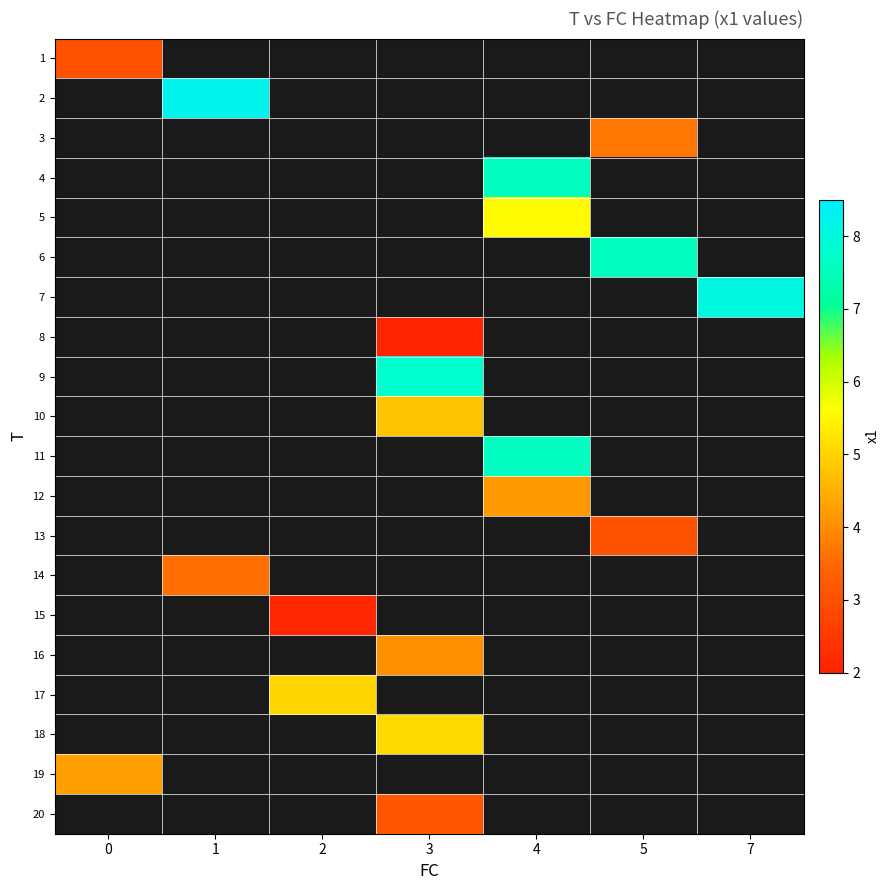

Count the number of categories in the chart.

7